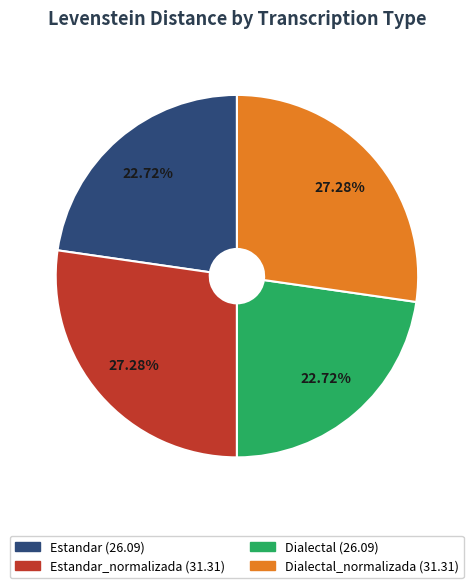

Is there a majority slice in this chart?

No